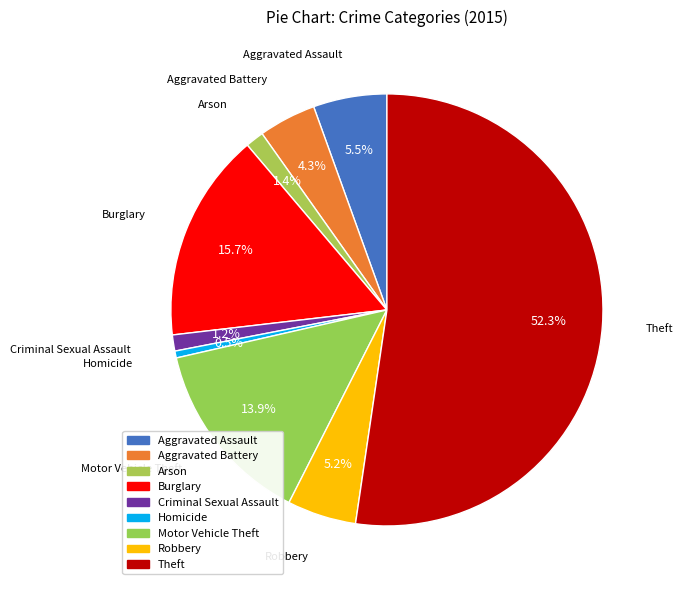

What percentage is NOT represented by Robbery?

94.8%